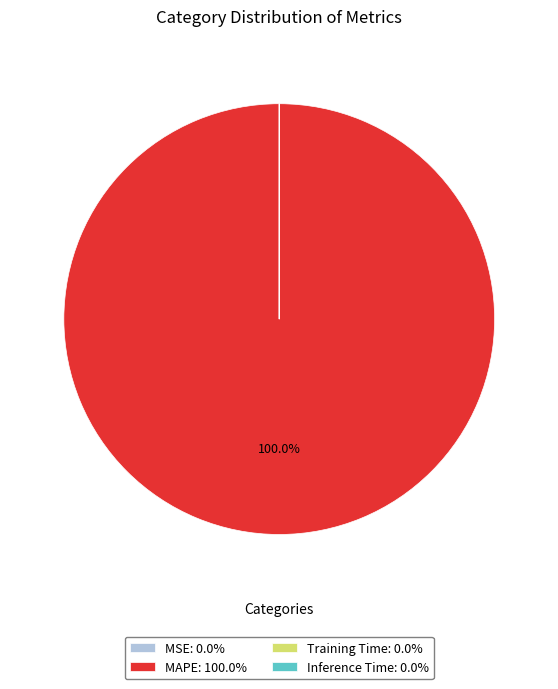

Does any single category account for the majority?

Yes